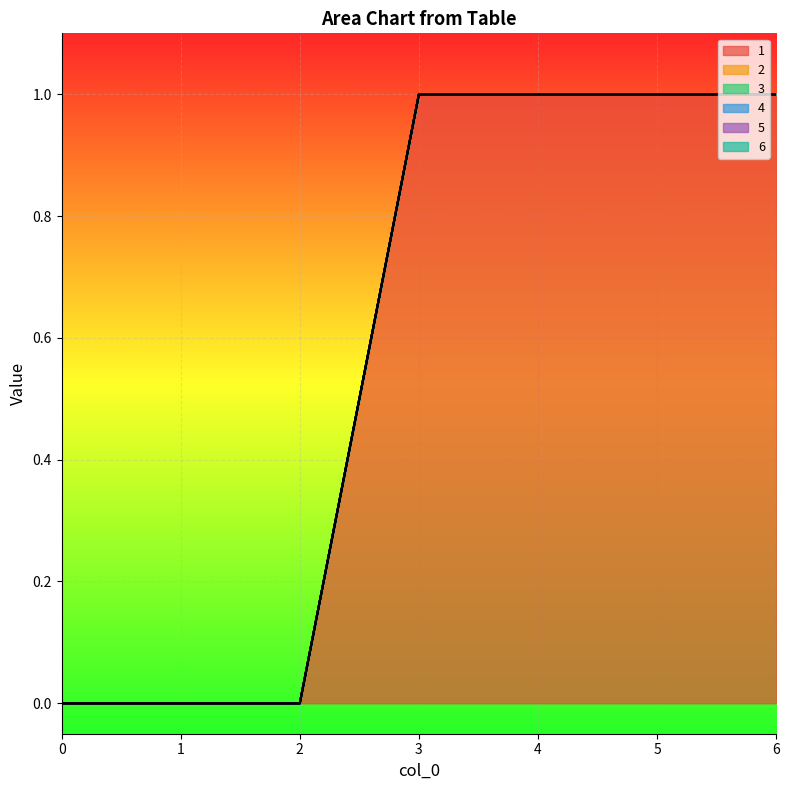

How many distinct data groups are displayed?

6